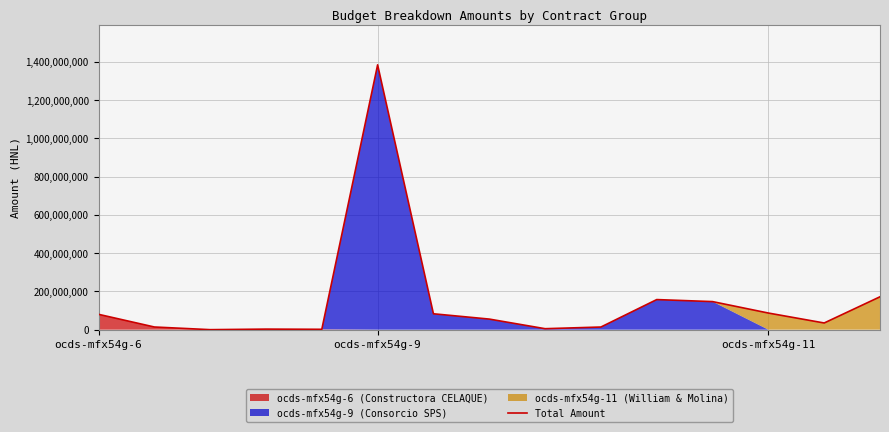

Which has a higher value, ocds-mfx54g-6 or 7?

ocds-mfx54g-6